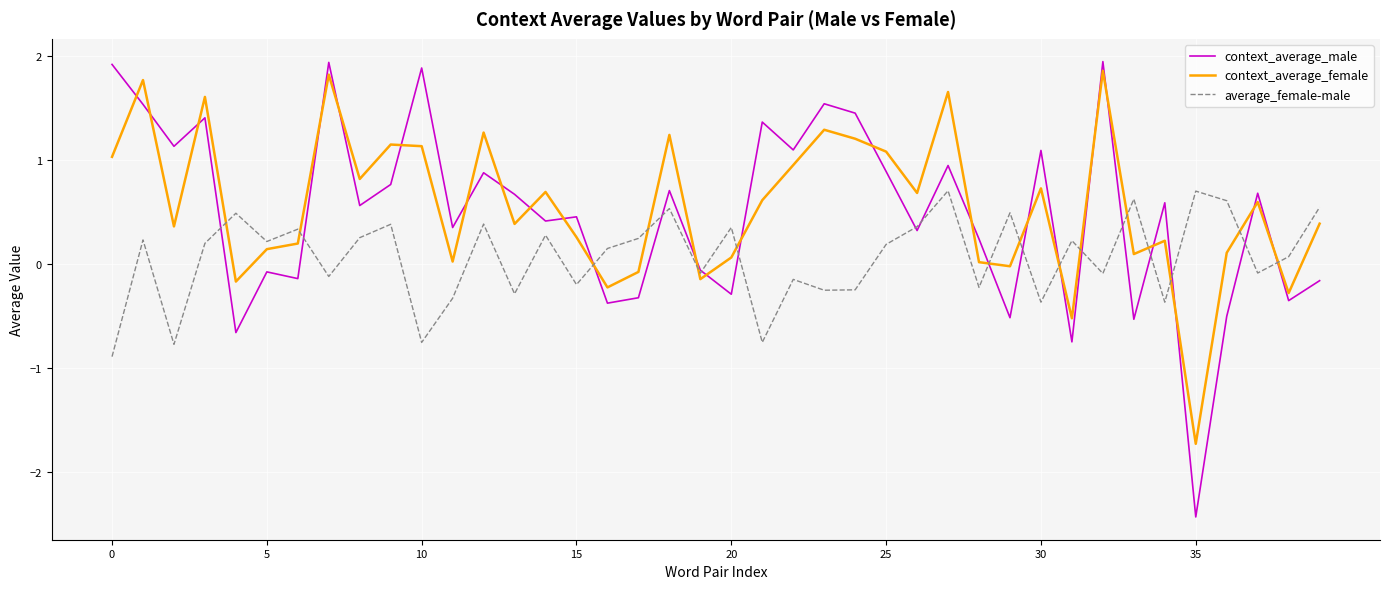

Rank the series by their maximum value, from highest to lowest.

context_average_male, context_average_female, average_female-male